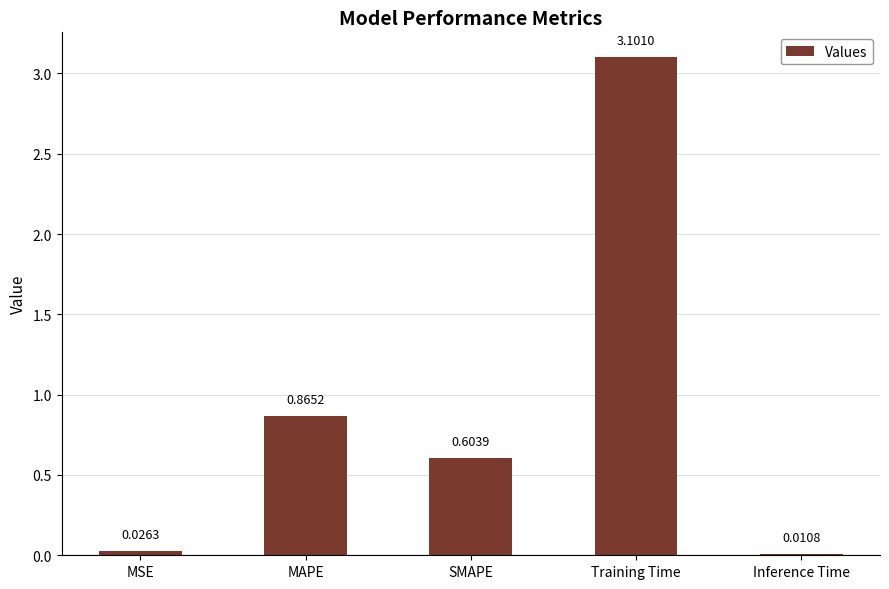

Between Inference Time and MAPE, which is larger?

MAPE